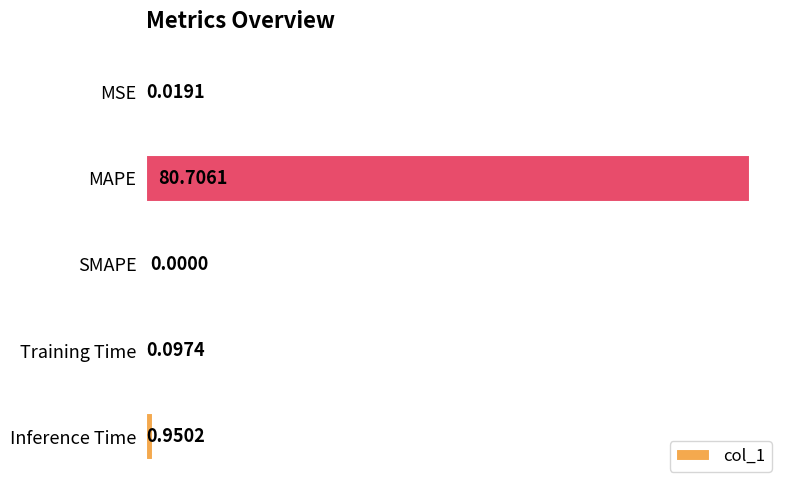

At which label is the value closest to 40?

Inference Time